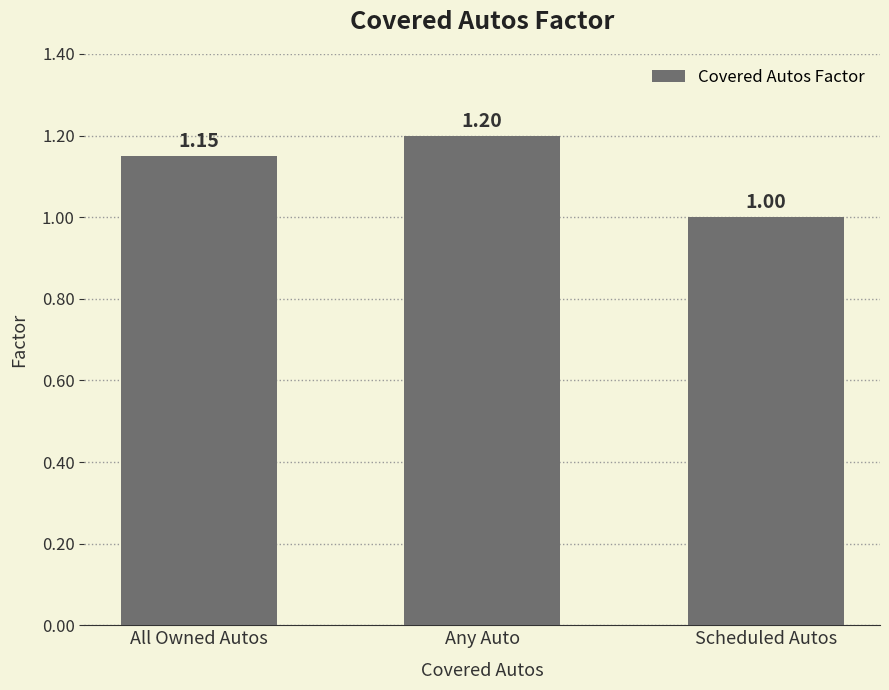

What is the minimum value shown in the chart?

1.0